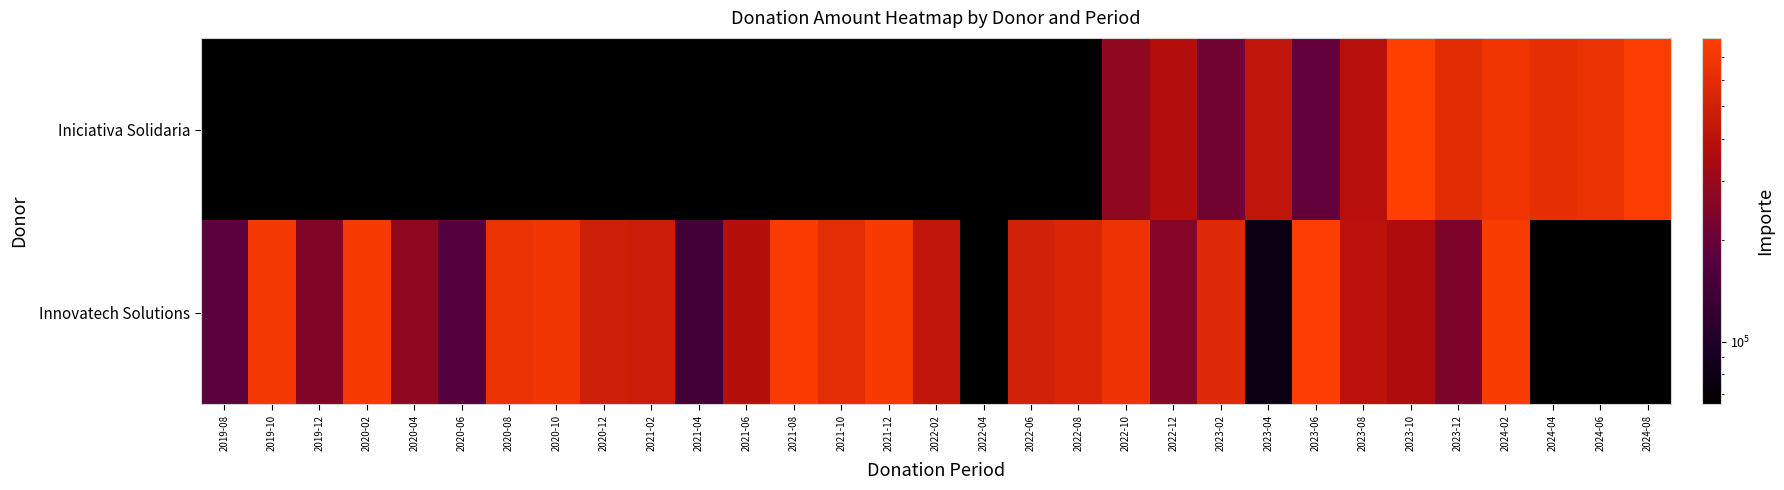

What is the greatest value displayed?

797809